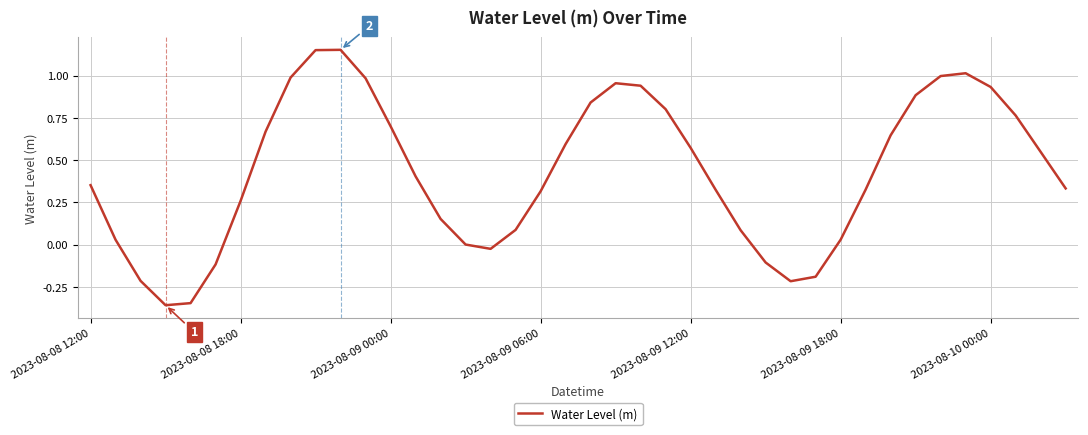

What is the difference between the maximum and minimum values?

1.5